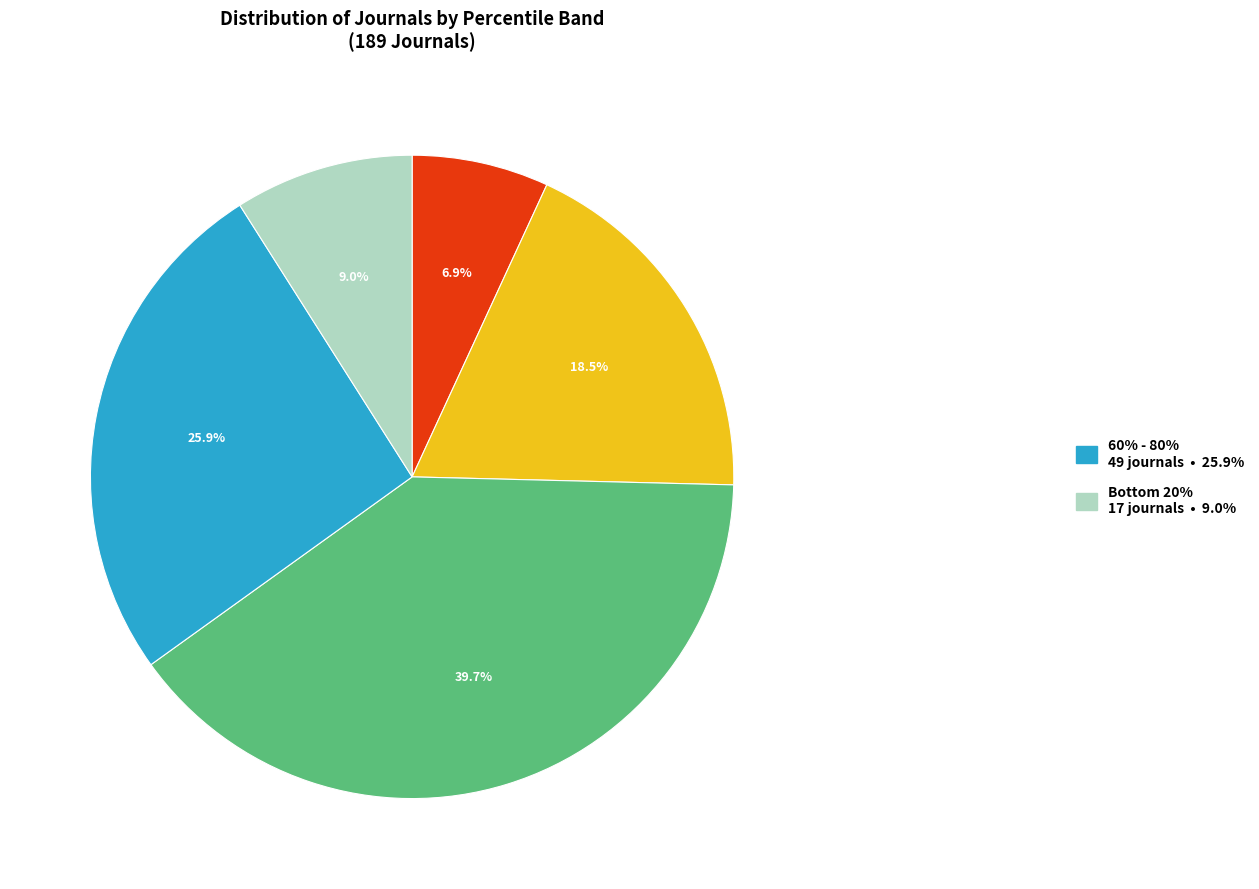

Is there a majority slice in this chart?

No